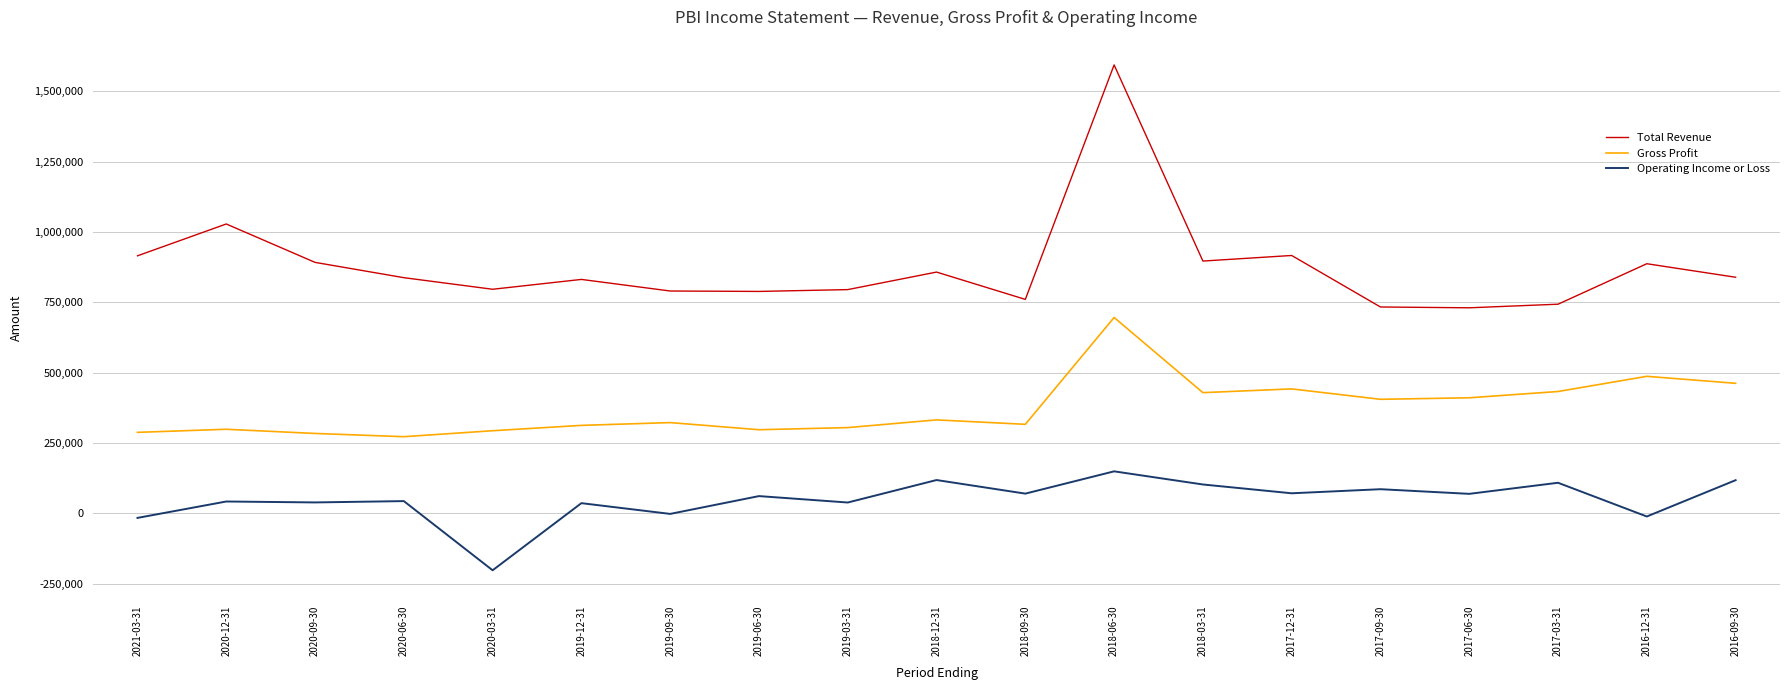

Rank the series by their maximum value, from highest to lowest.

Total Revenue, Gross Profit, Operating Income or Loss